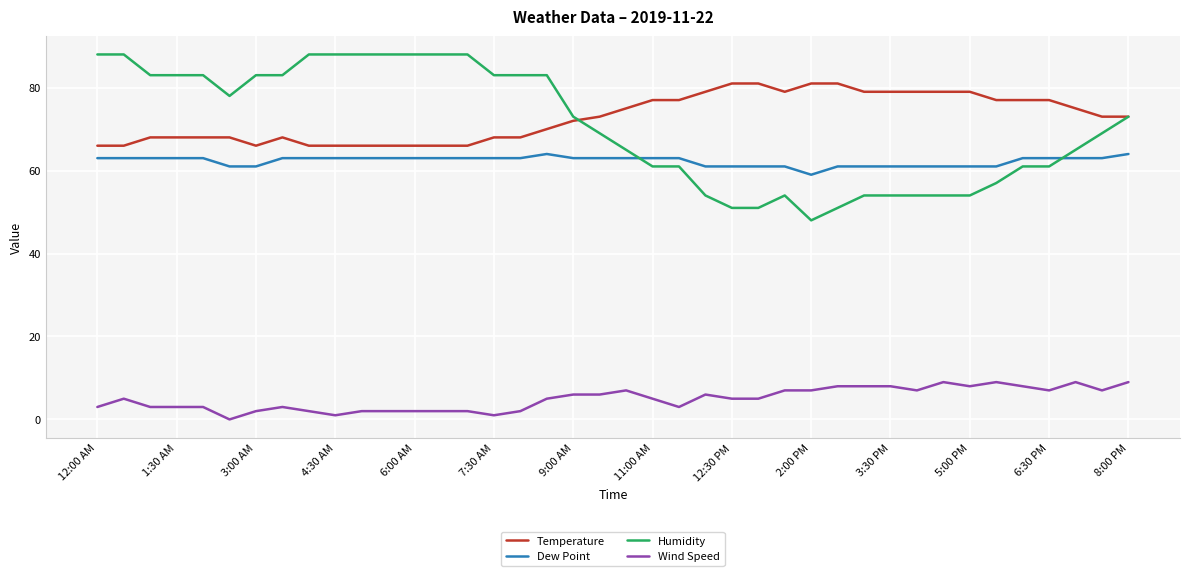

Which series has the largest range (max minus min)?

Humidity